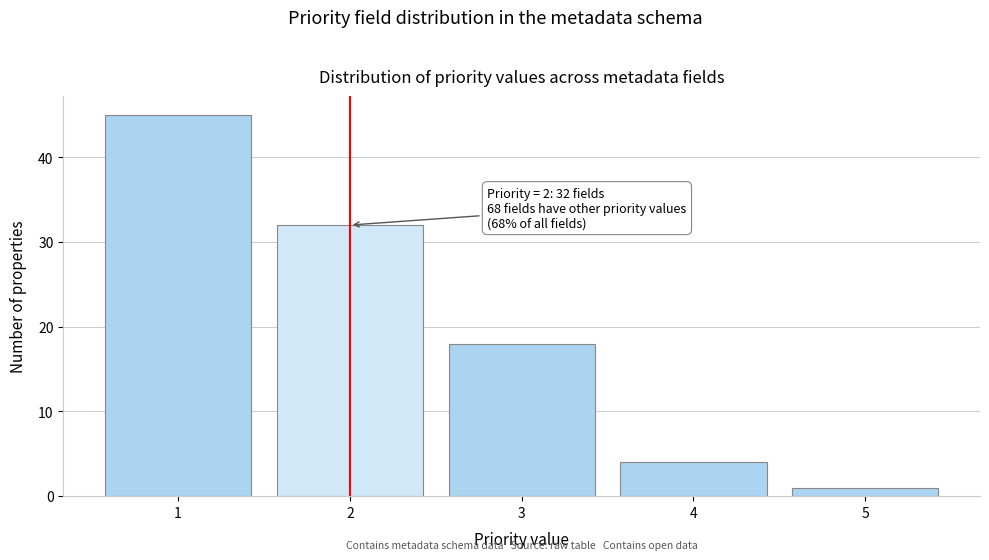

Reading left to right, extract all data points from this chart.

45	32	18	4	1